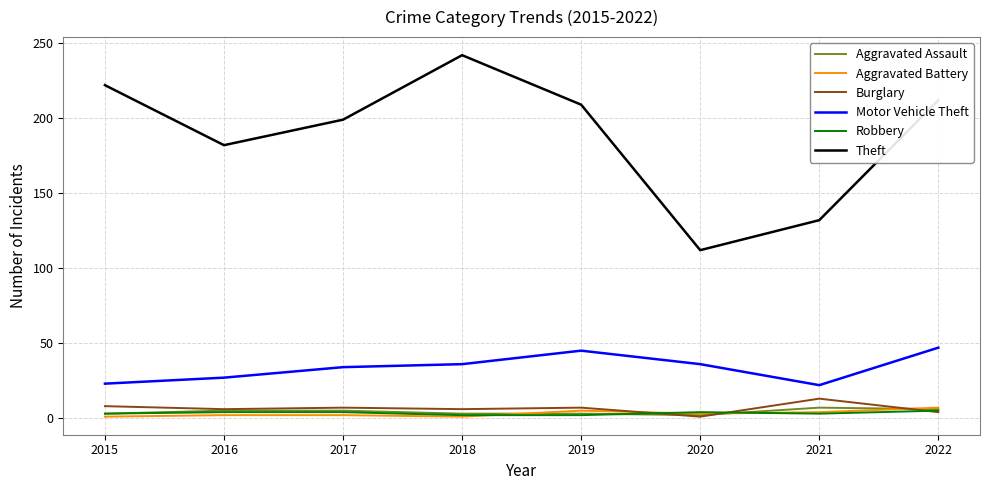

True or false: Burglary and Robbery intersect in this chart.

True